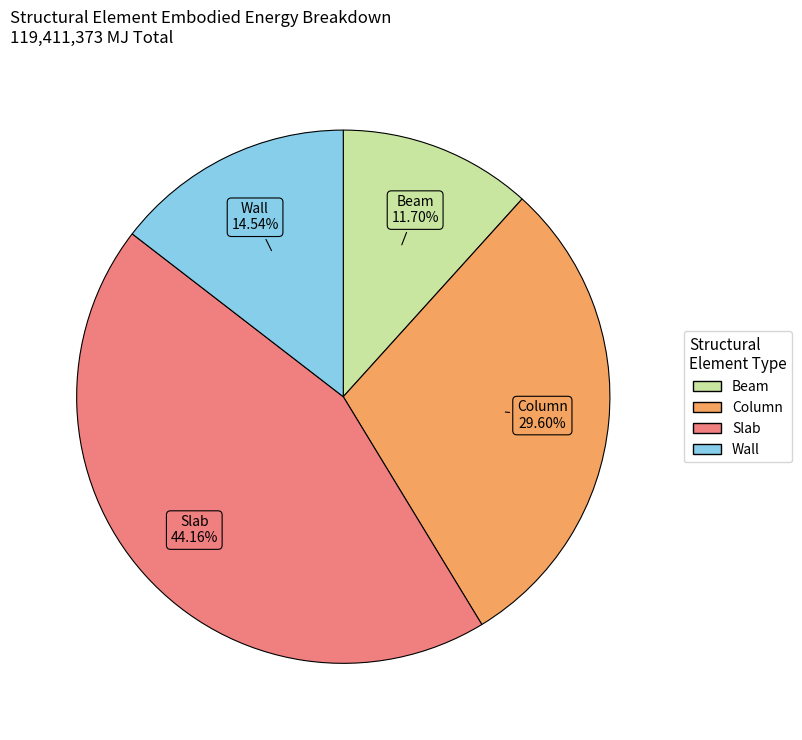

Does Column represent more than half of the total?

No